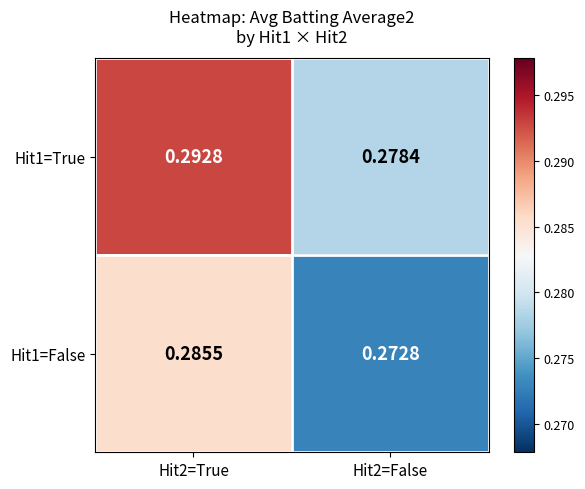

Is the value of Hit1=True at Hit2=True greater than the value of Hit1=False at Hit2=False?

Yes